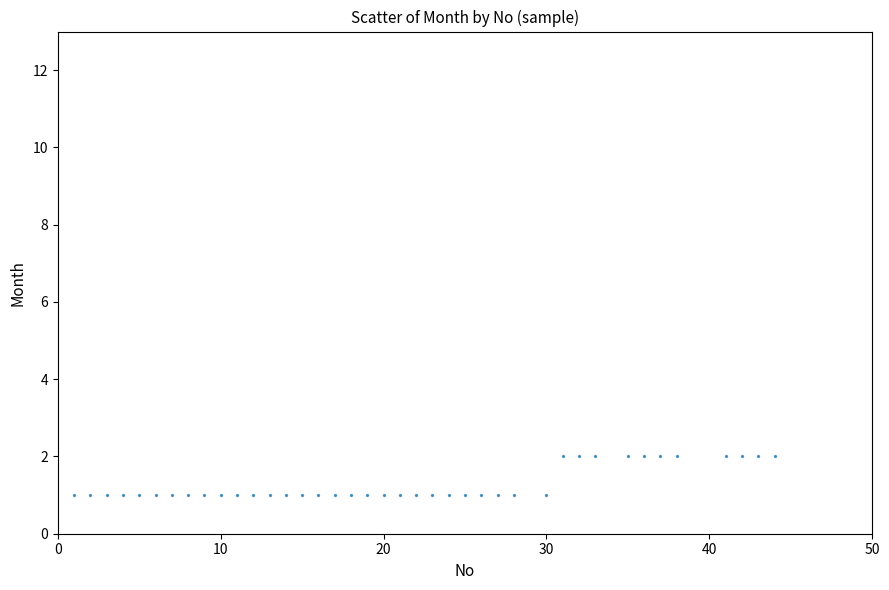

What is the range of X values (max minus min)?

43